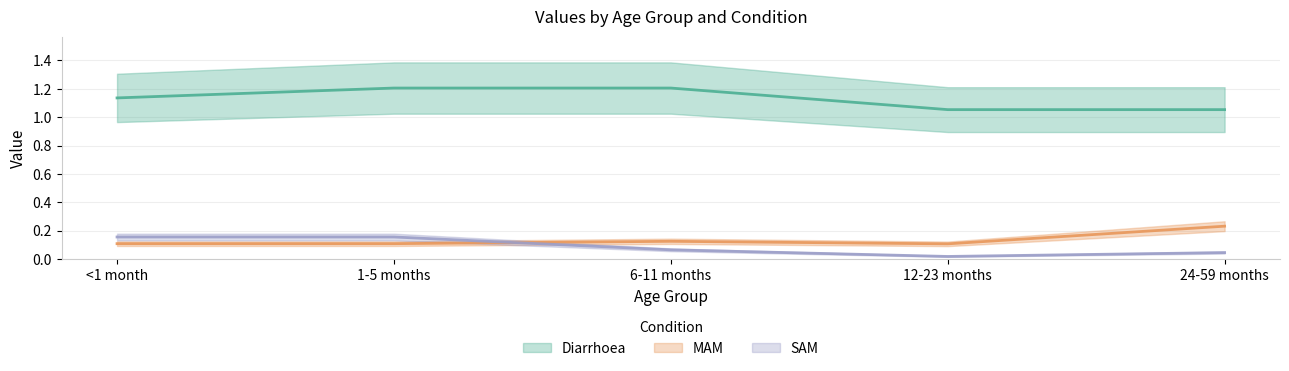

In MAM, how many points are higher than both neighbors (excluding endpoints)?

1